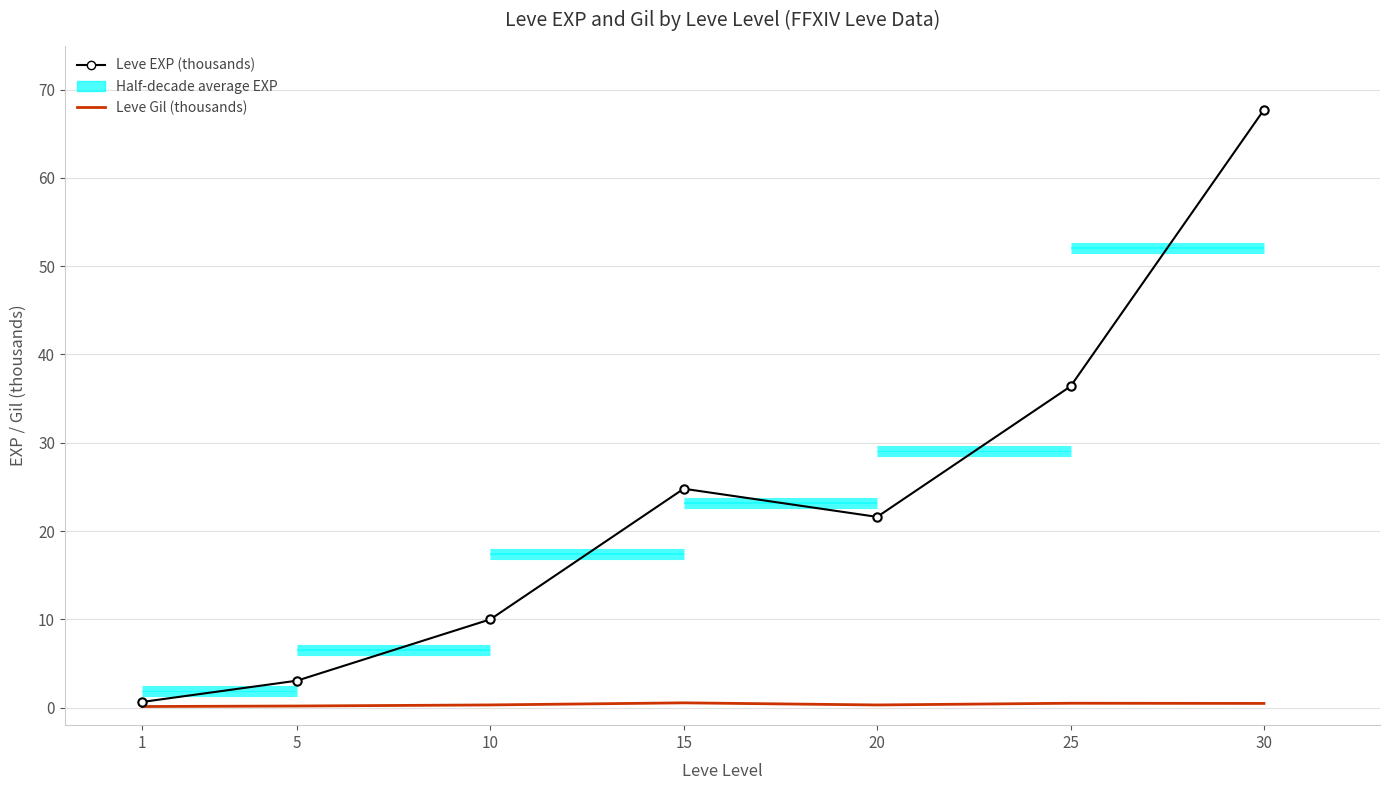

What is the value of the Leve EXP (thousands) point at the 5th from the left?

21.6